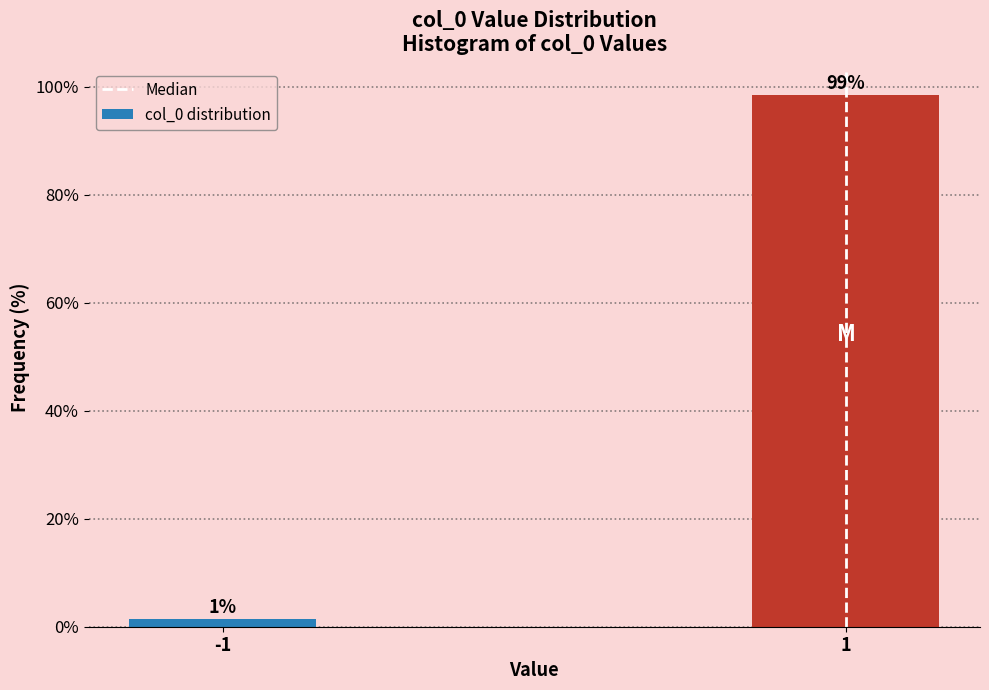

Read the value at -1.

1.5